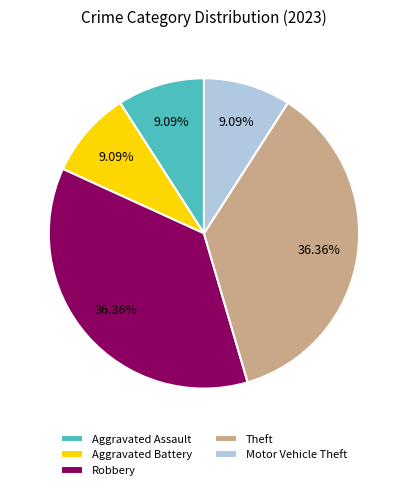

Does any single category account for the majority?

No